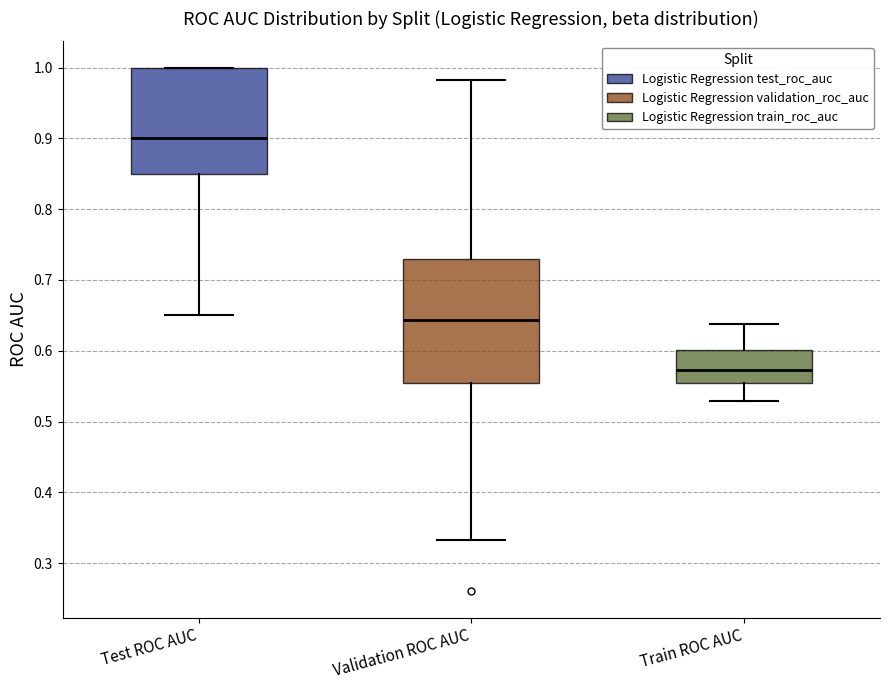

Where does the lower whisker of the box for Test ROC AUC end on the y-axis? The values are not printed on the chart, so give them approximately, as read against the axis.

0.65